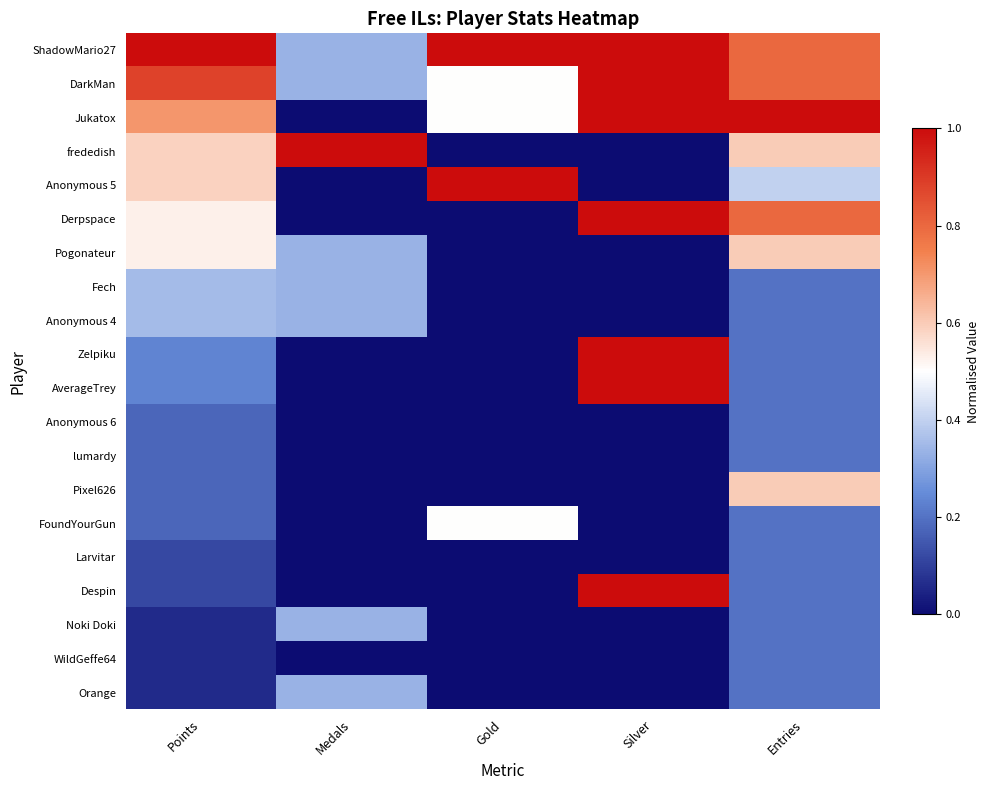

Which series has the largest total across all categories?

ShadowMario27